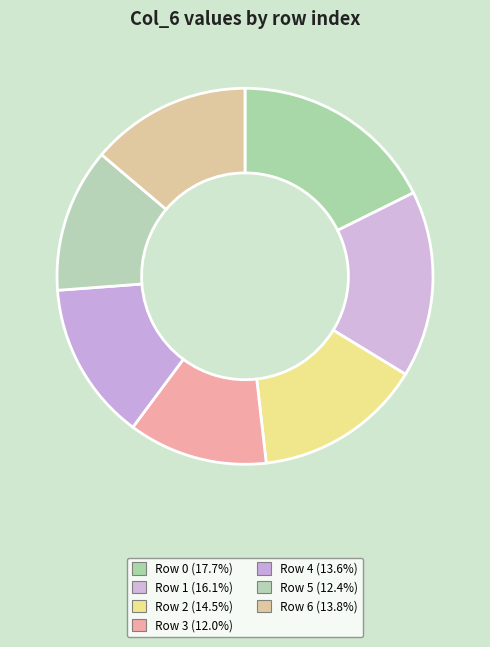

To the nearest percent, what is the average slice percentage?

14%